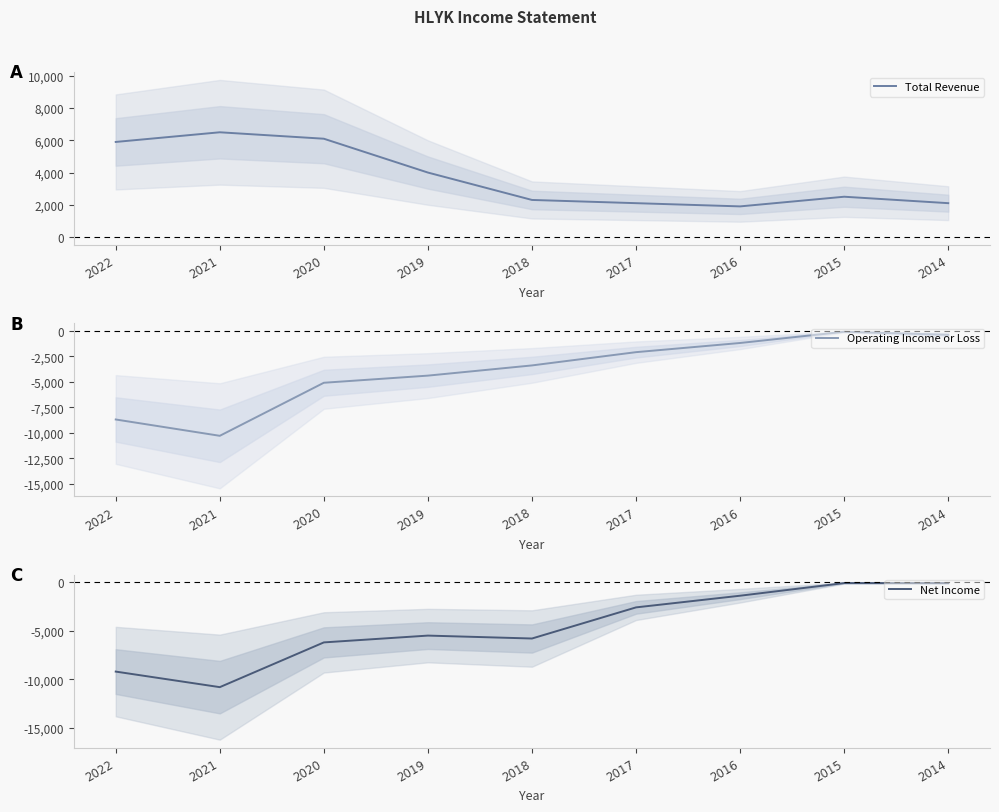

Which has a higher value, 2019 or 2022?

2022